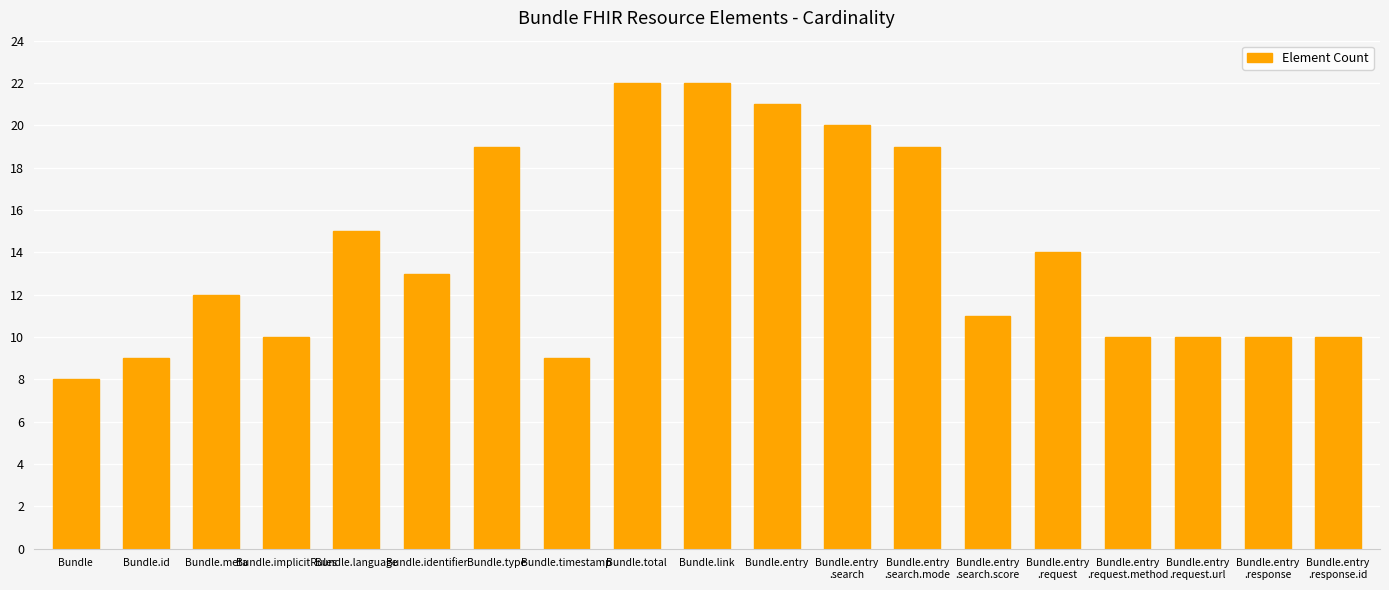

What is the value of the 12th bar from the left?

20